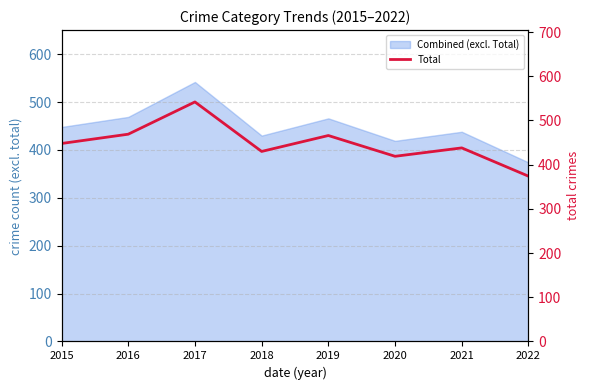

Where is the first local maximum?

2017